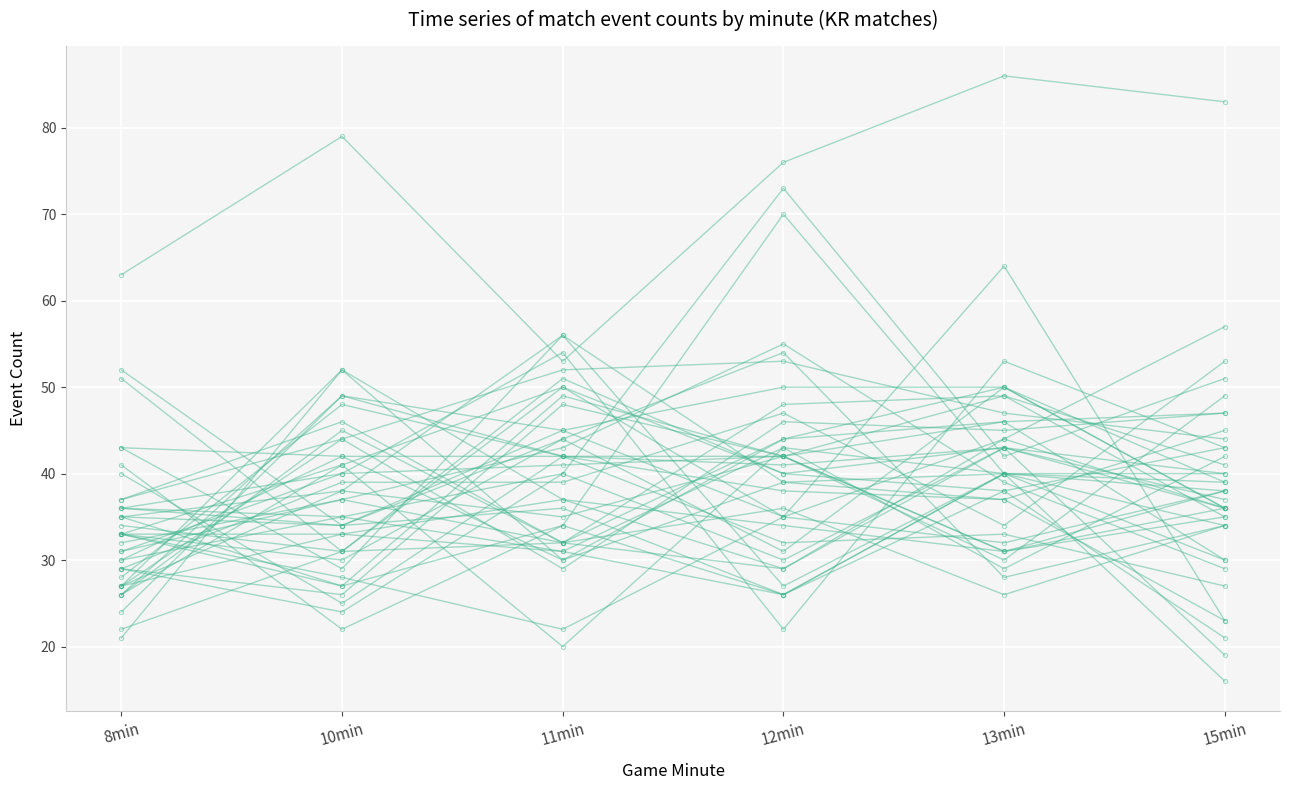

Count the number of categories in the chart.

6